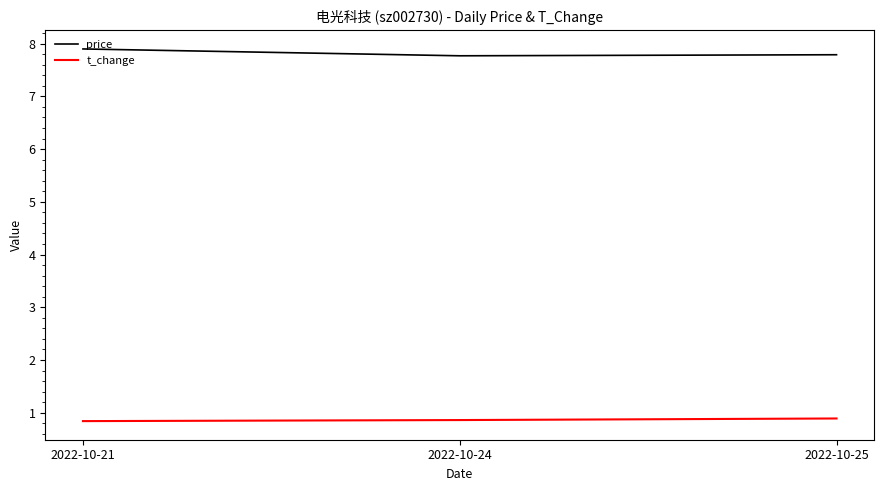

Which series has the largest total across all categories?

price